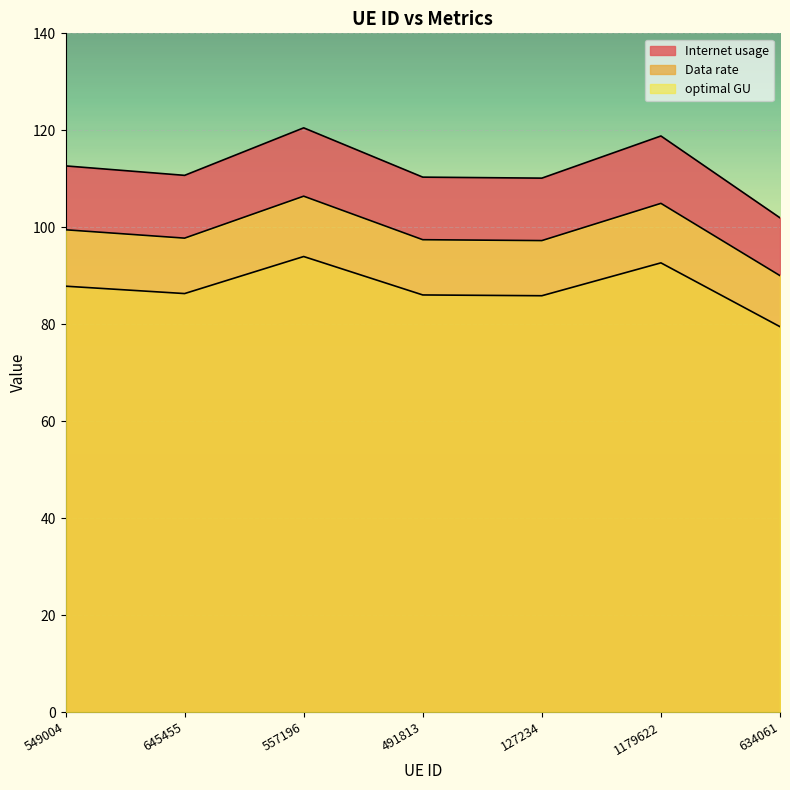

At which label is Internet usage closest to 111?

645455